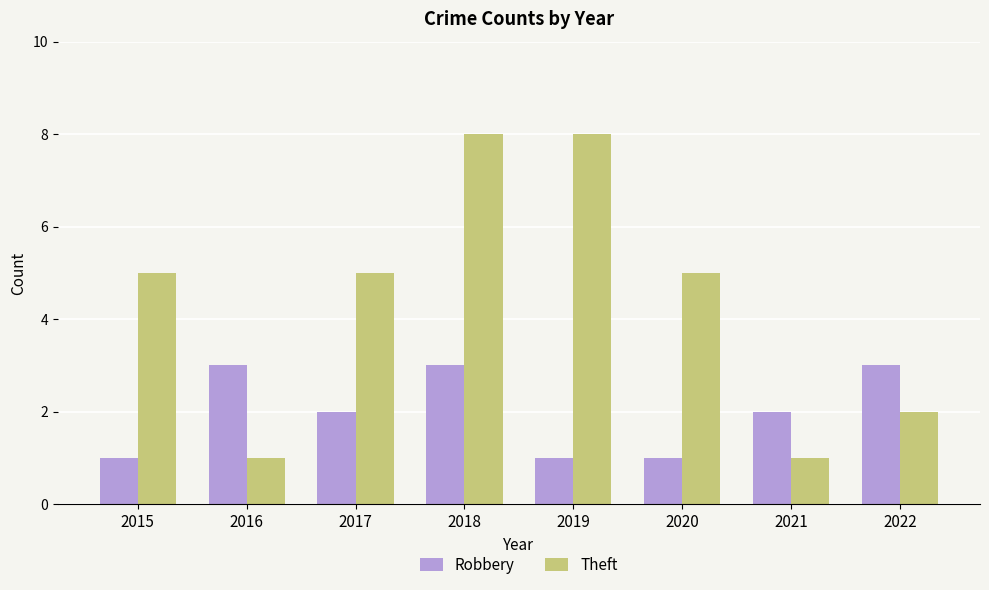

How many bars are there in each group?

2